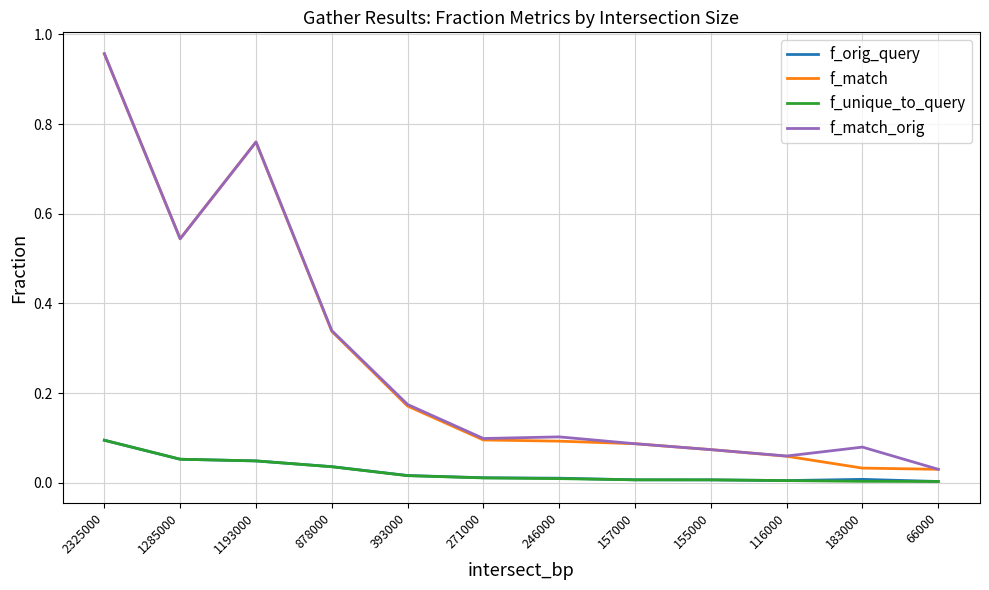

Which series changed the most between 1285000 and 246000?

f_match